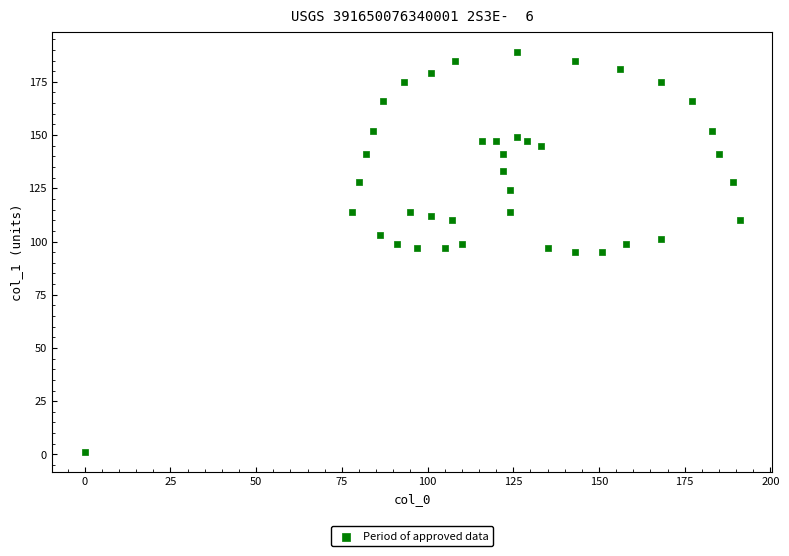

What is the range of Y values (max minus min)?

188